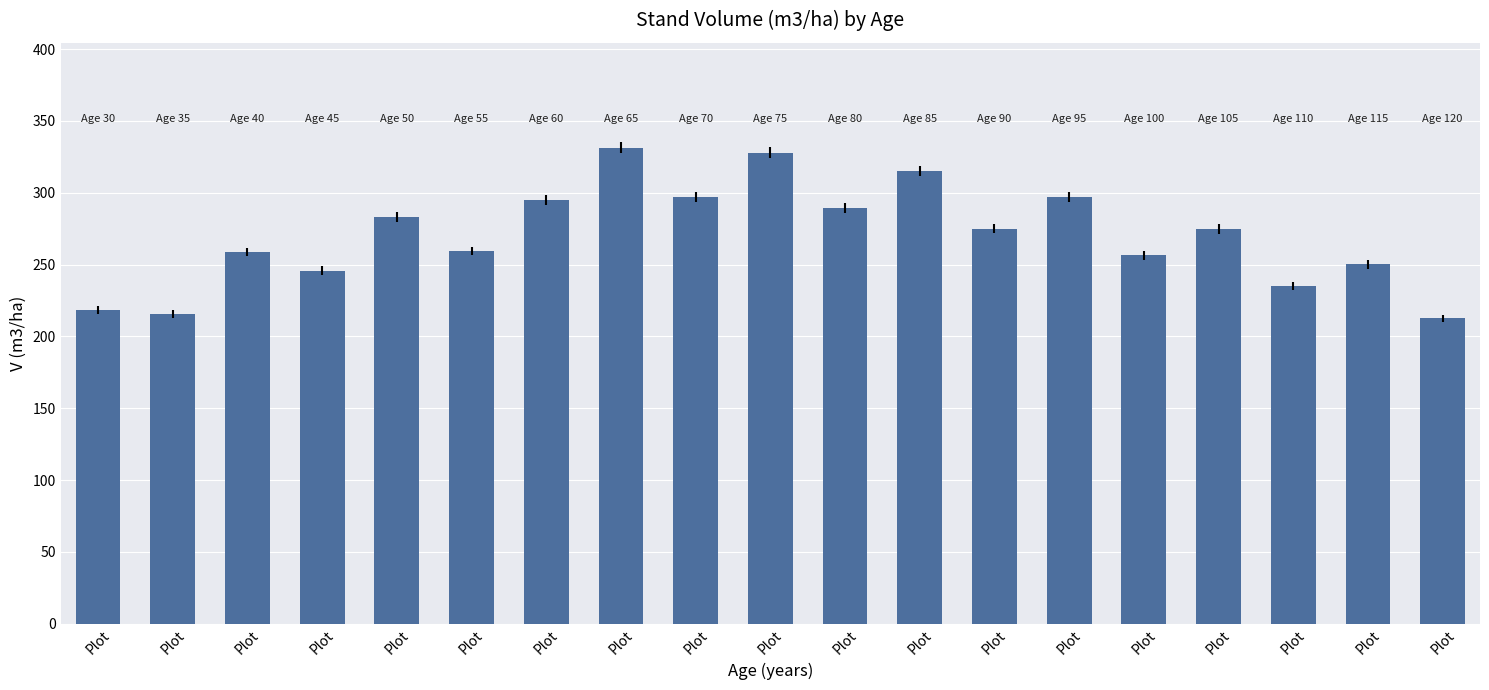

What is the difference between the values at Plot and Plot?

30.6